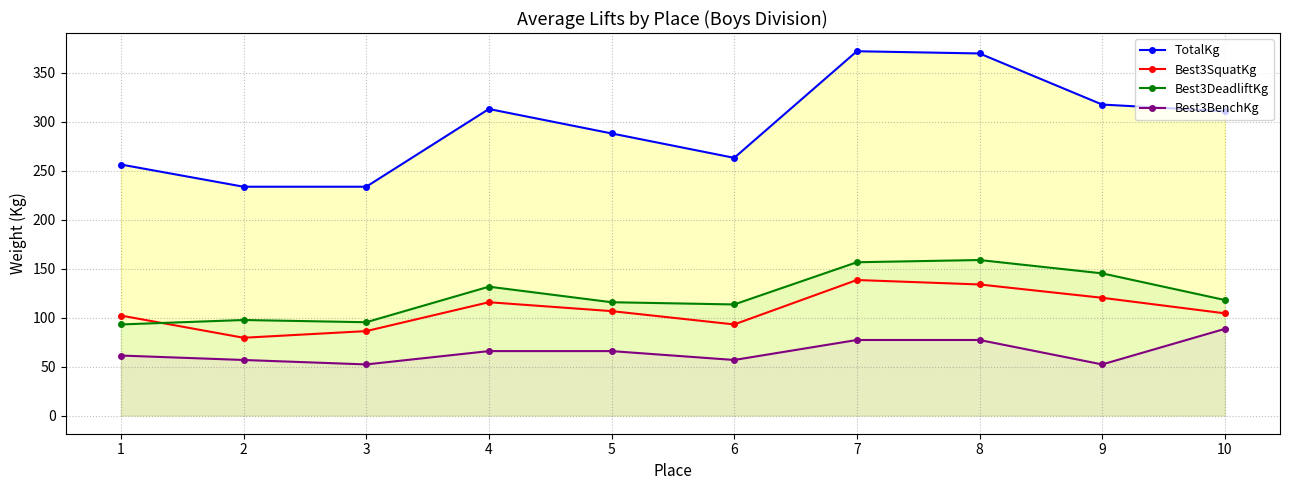

Read the TotalKg value at 6.

263.1